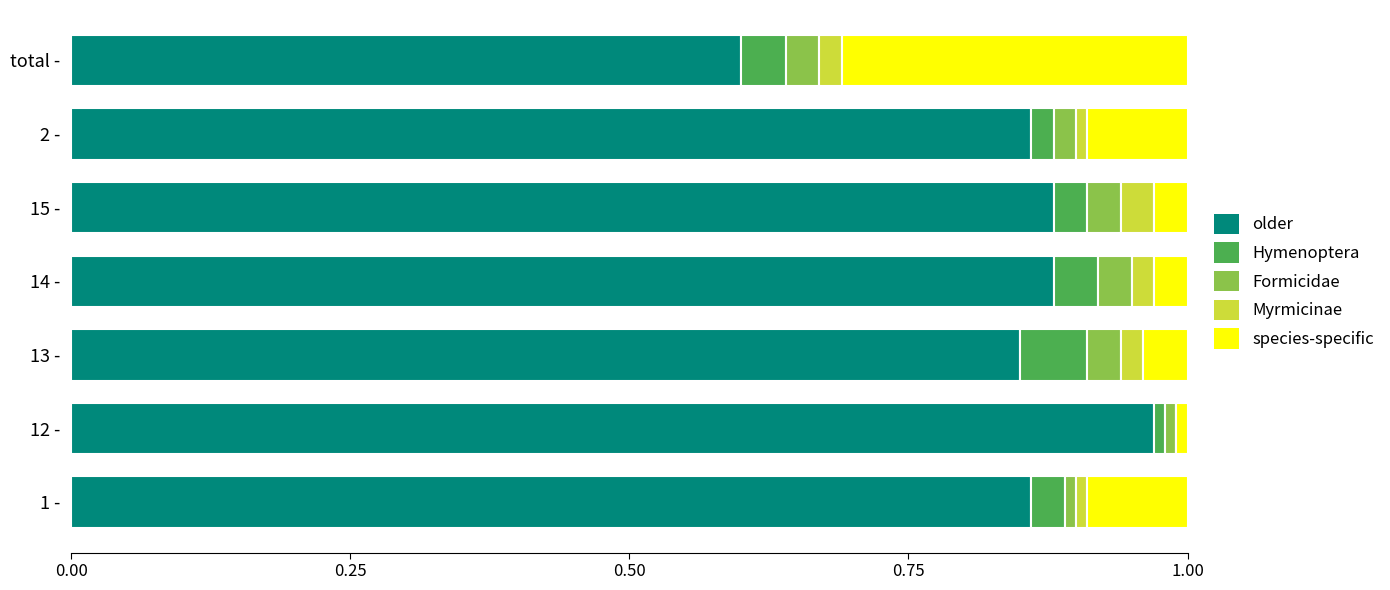

At which label does older reach its peak?

12 -